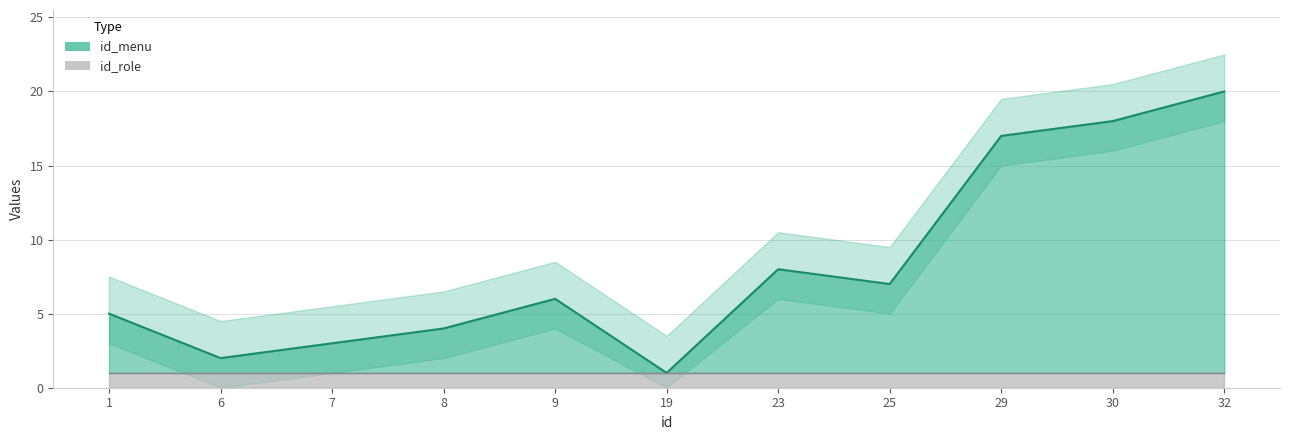

List the labels in order of value, largest first.

32, 30, 29, 23, 25, 9, 1, 8, 7, 6, 19